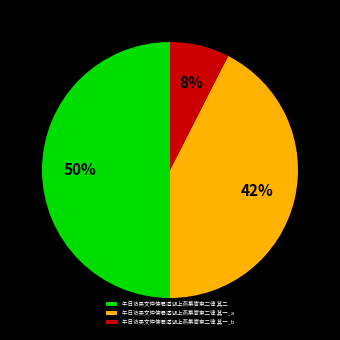

Which has a higher value, 午日访吴文仲使君适湖上燕集寄柬二律 其一_a or 午日访吴文仲使君适湖上燕集寄柬二律 其二?

午日访吴文仲使君适湖上燕集寄柬二律 其二